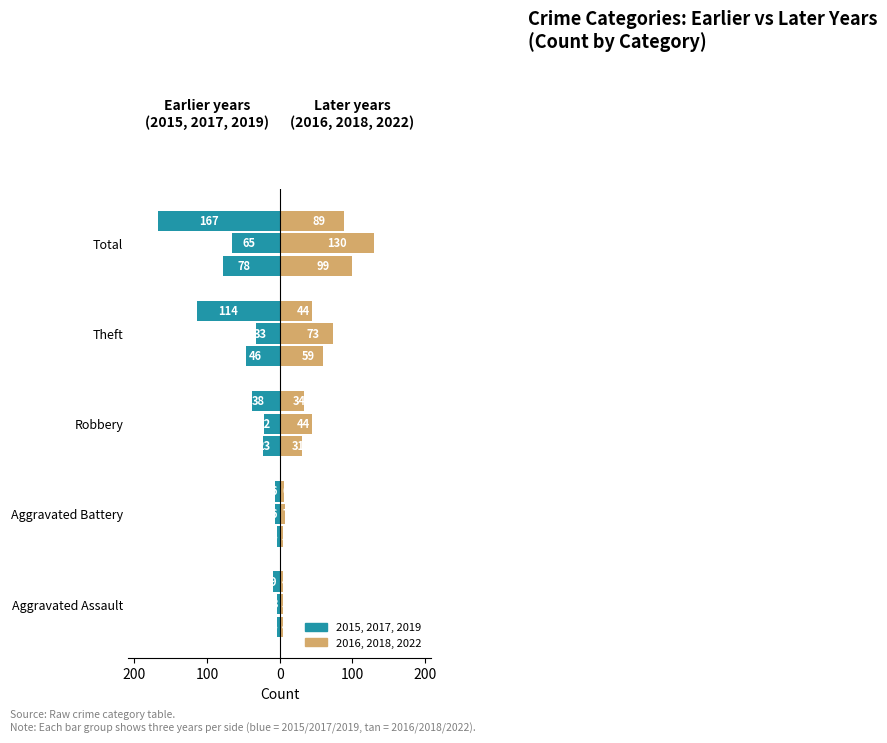

Between Theft and Aggravated Assault, which is larger?

Aggravated Assault